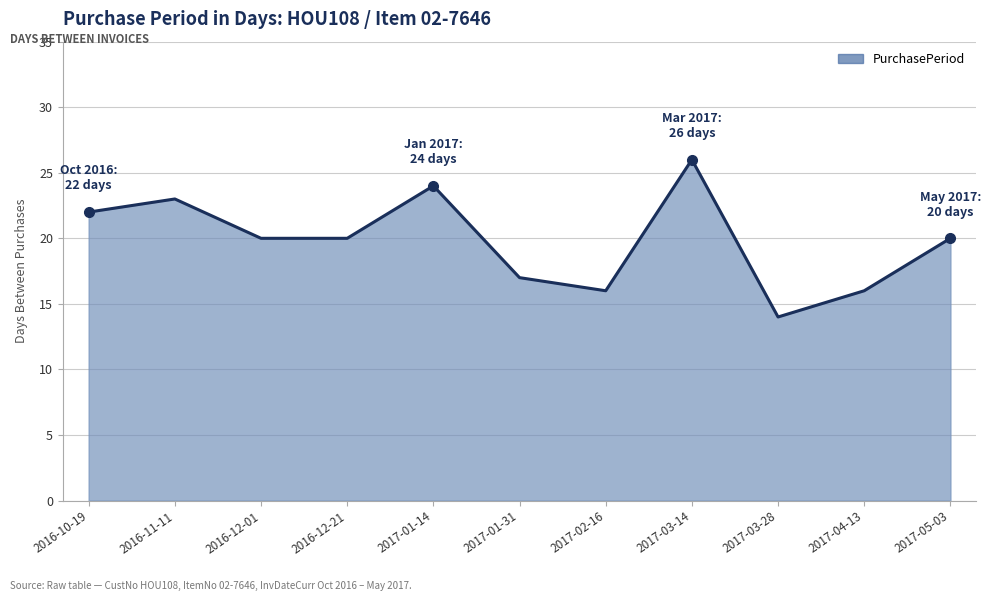

The value at 2016-12-21 is 20. True or false?

True